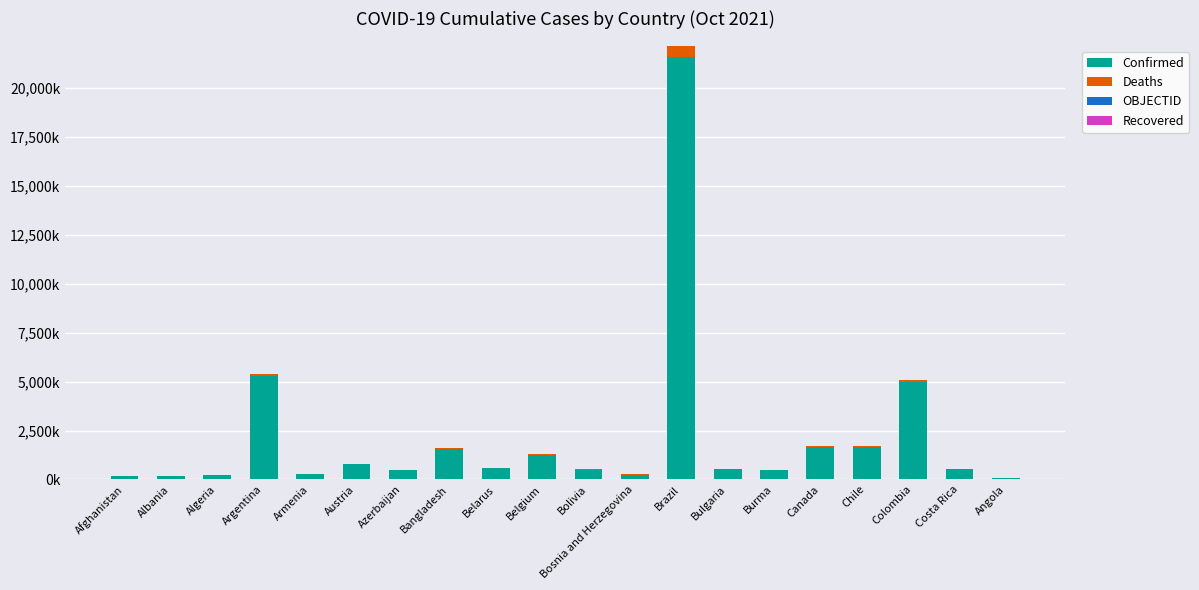

At how many categories does at least one series exceed 14168?

1